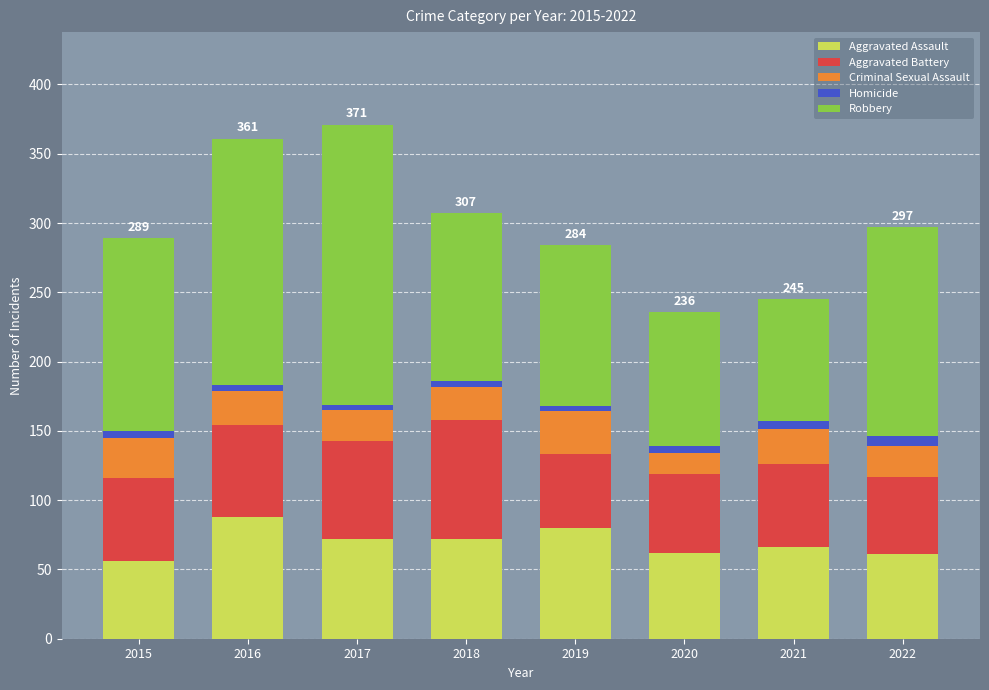

What is the maximum value for Aggravated Assault?

88